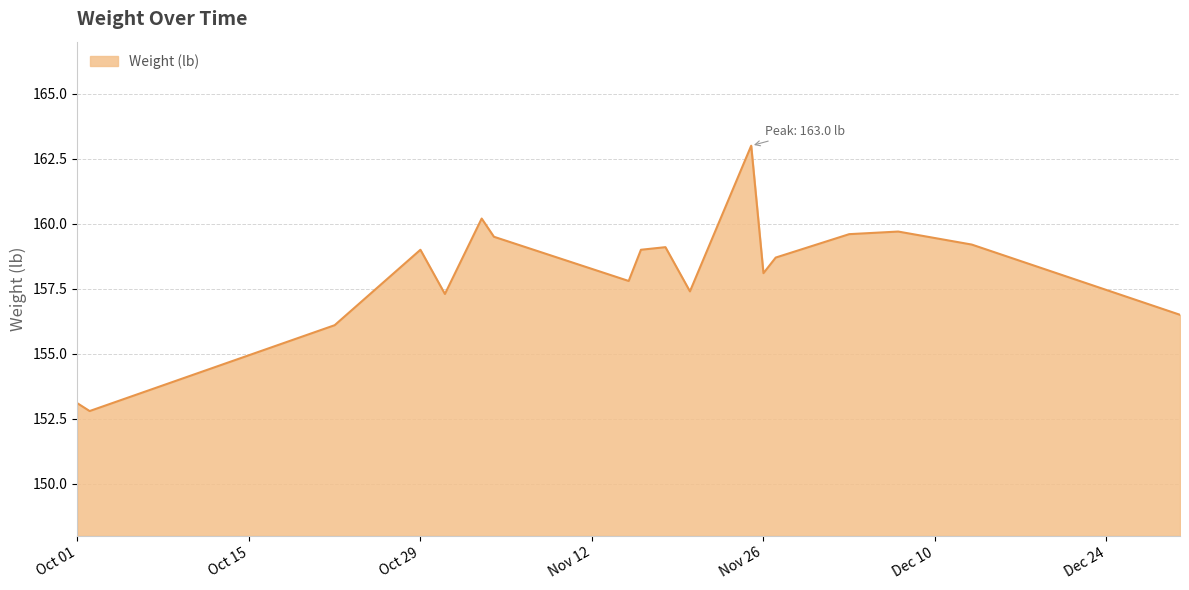

What is the difference between the maximum and minimum values?

10.2